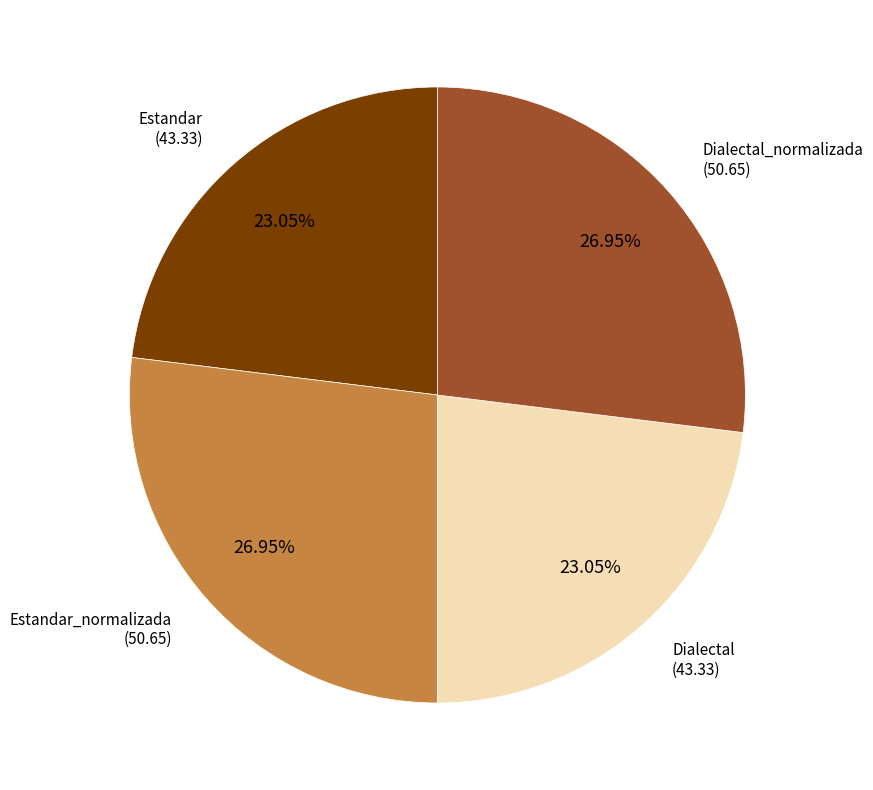

What is the ratio of the value at Dialectal to the value at Estandar?

1.0